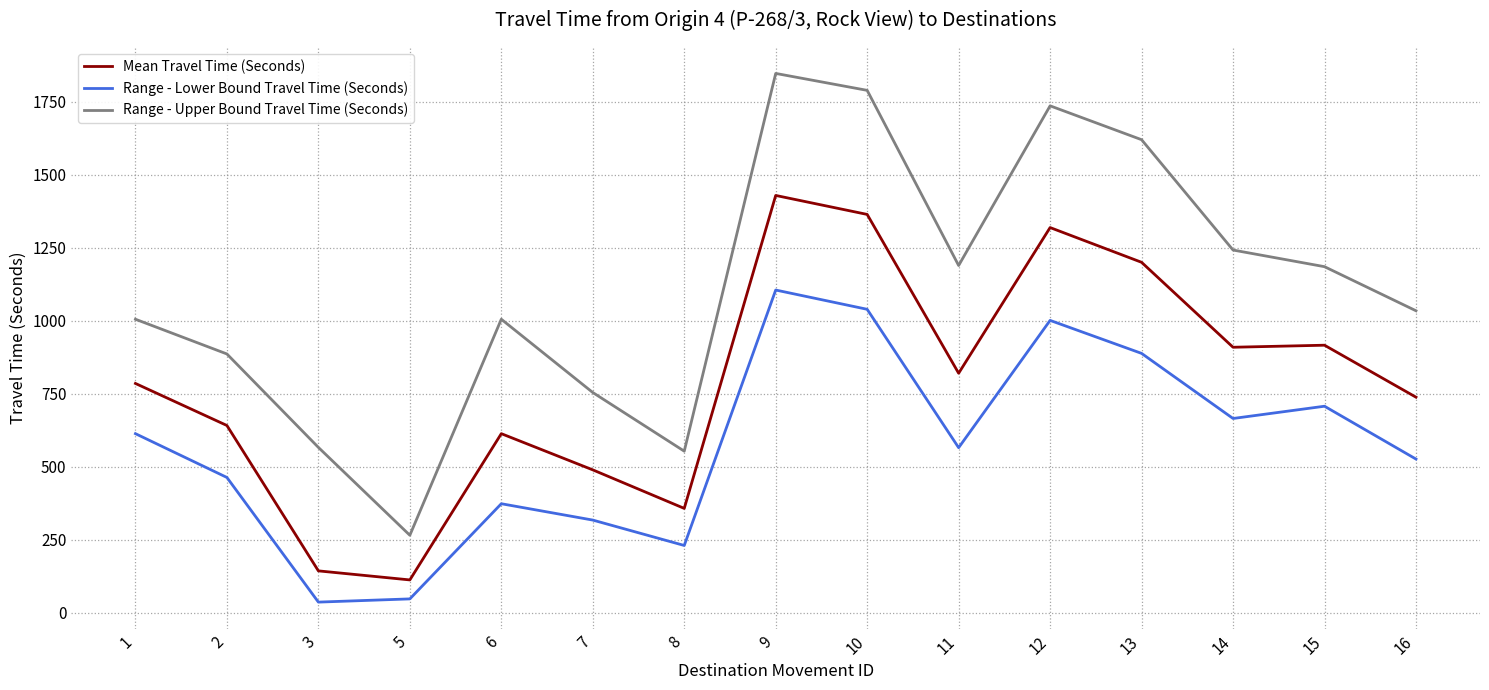

What is the total value across all series at 11?

2574